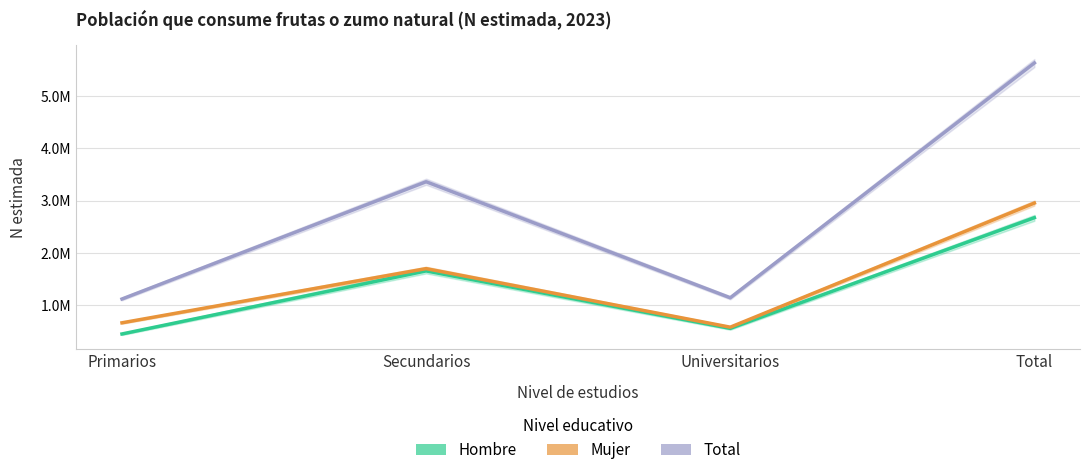

The value of Hombre at Total is 4471080. True or false?

False